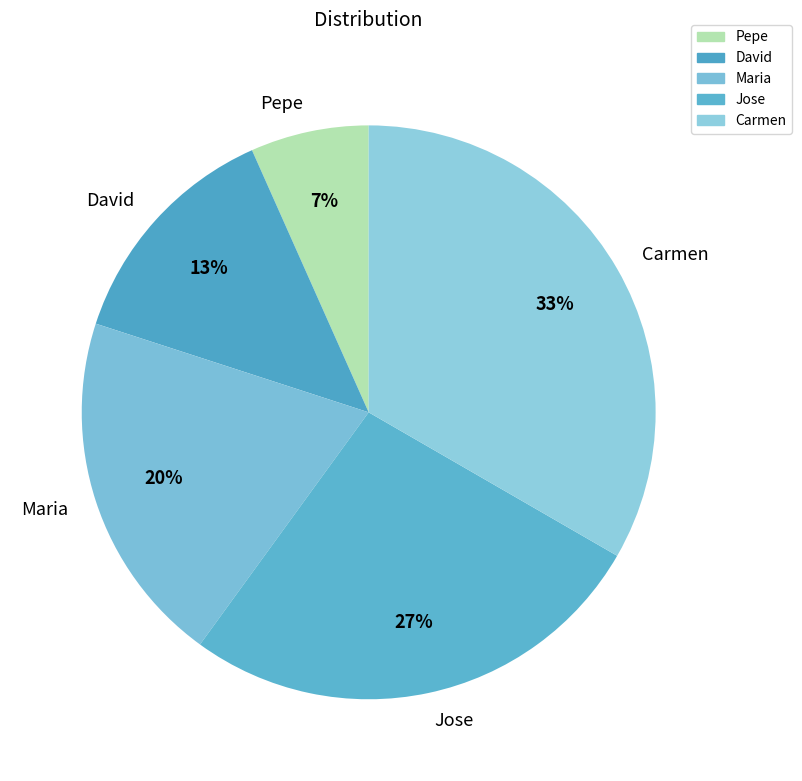

How many slices are in this pie chart?

5